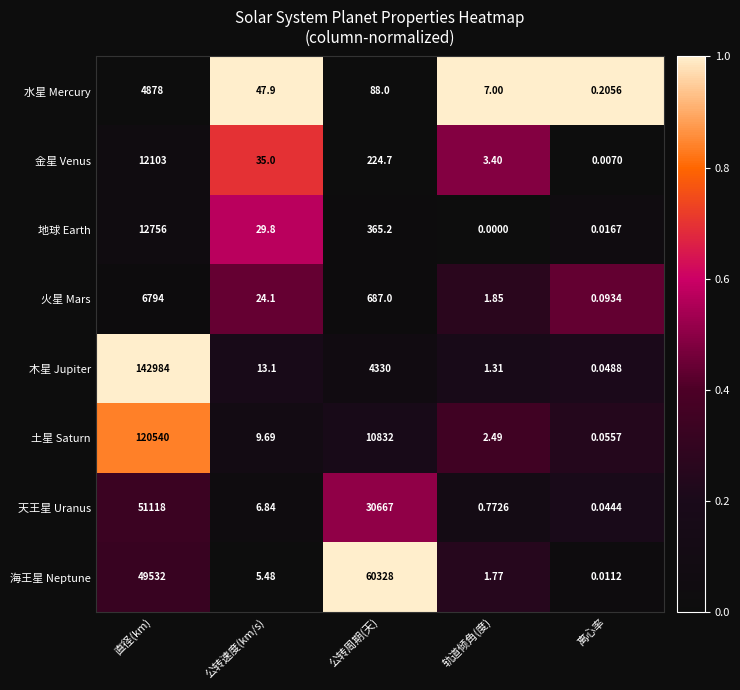

At which category is the sum across all series the highest?

直径(km)